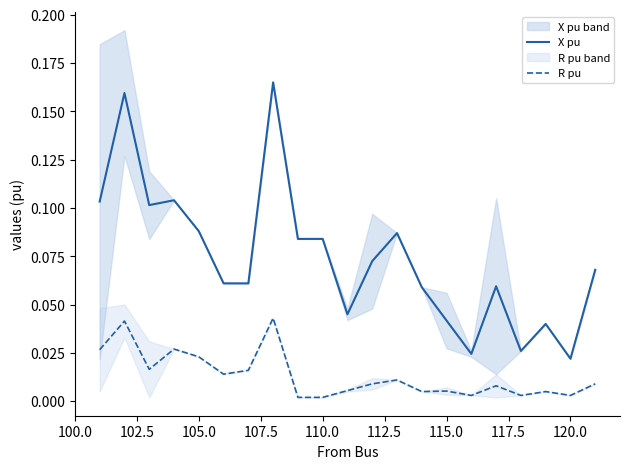

Which label corresponds to the smallest value in the chart?

120.0